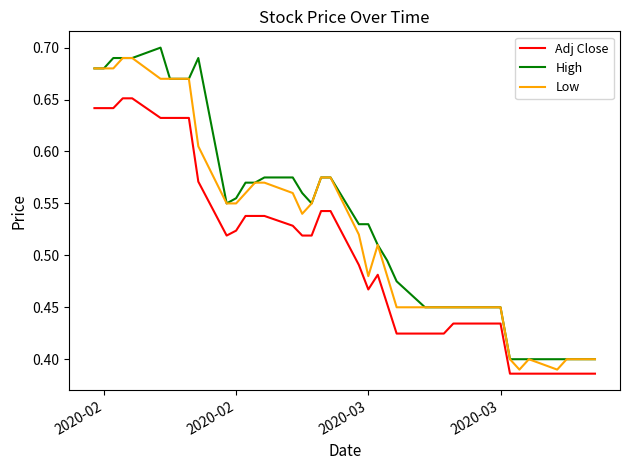

What is the difference between the maximum and minimum values in the Low series?

0.3